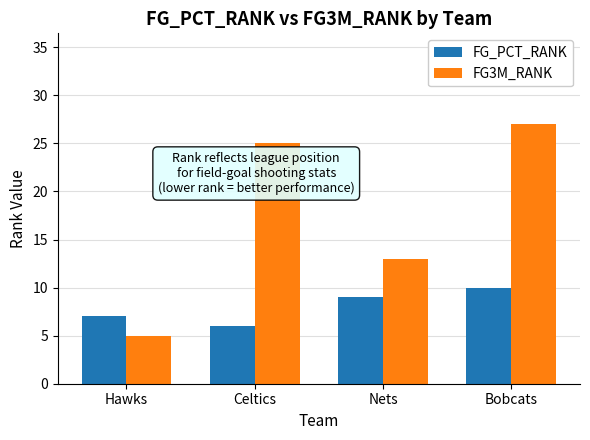

What position from the left is Nets?

3